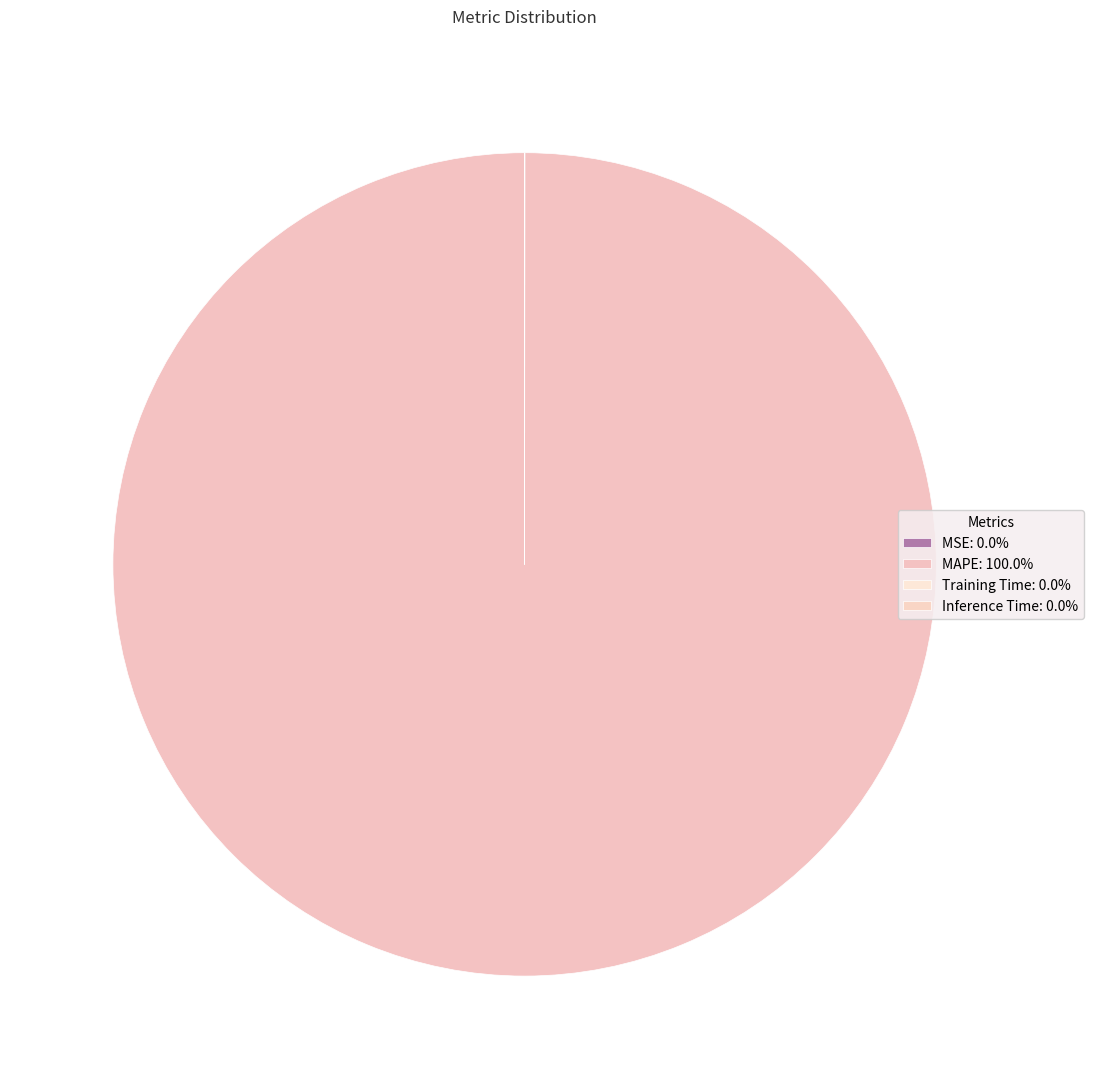

What is the smallest slice in the pie chart?

Inference Time